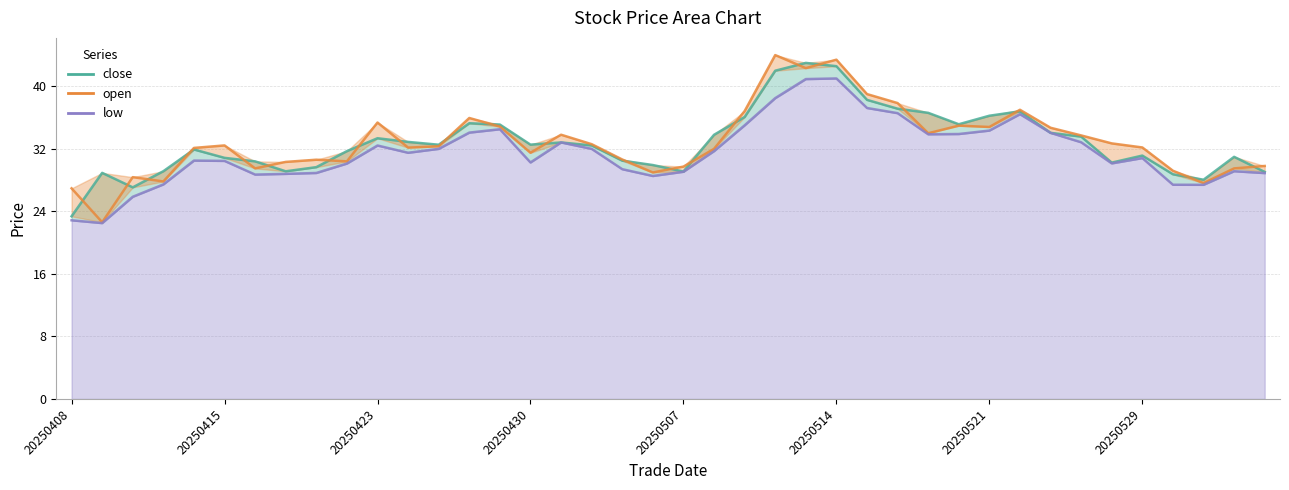

The close series shows 33.8 at 21. True or false?

True